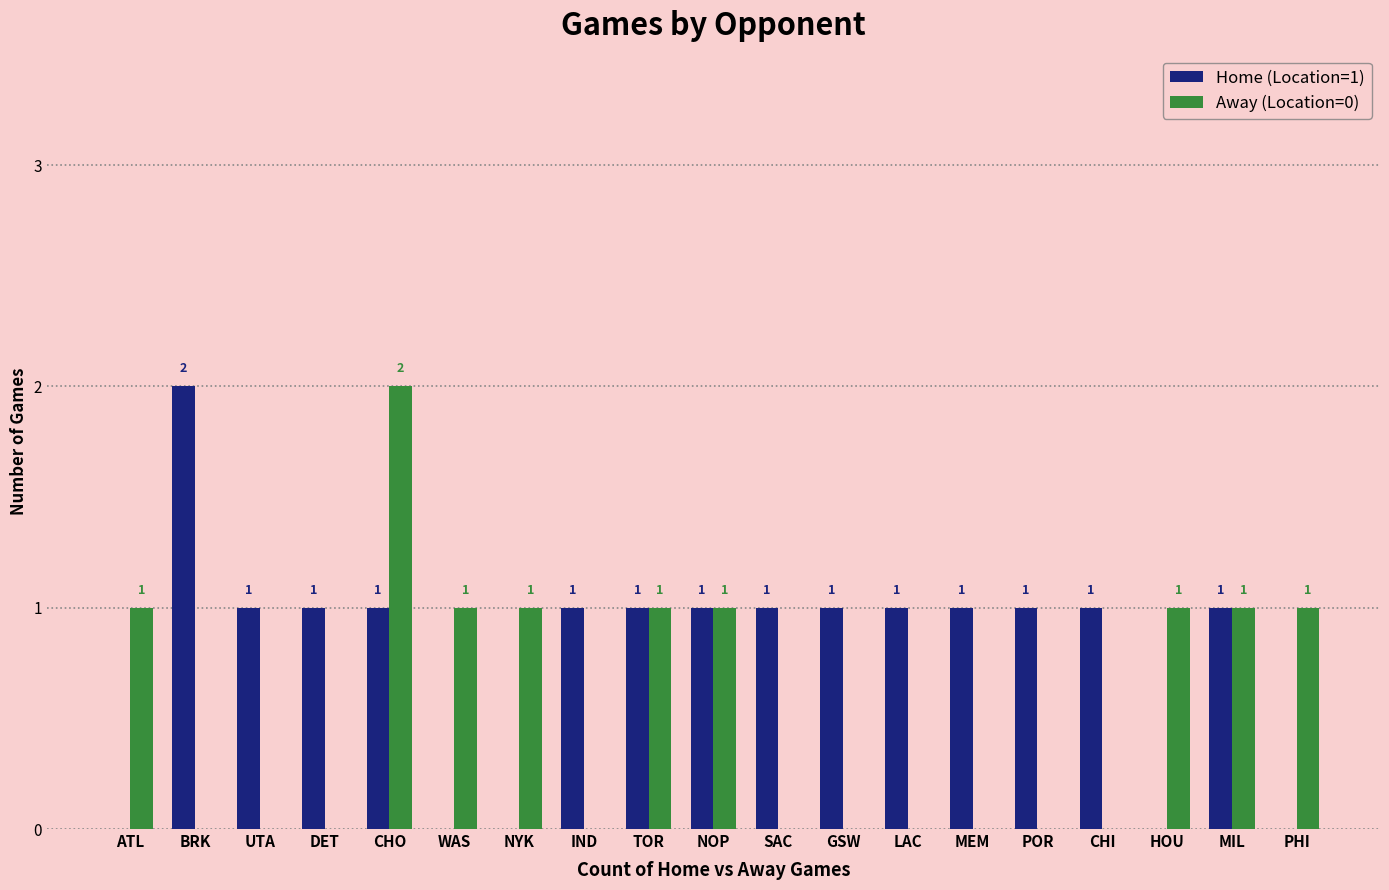

At which label does Home (Location=1) first exceed 1?

BRK